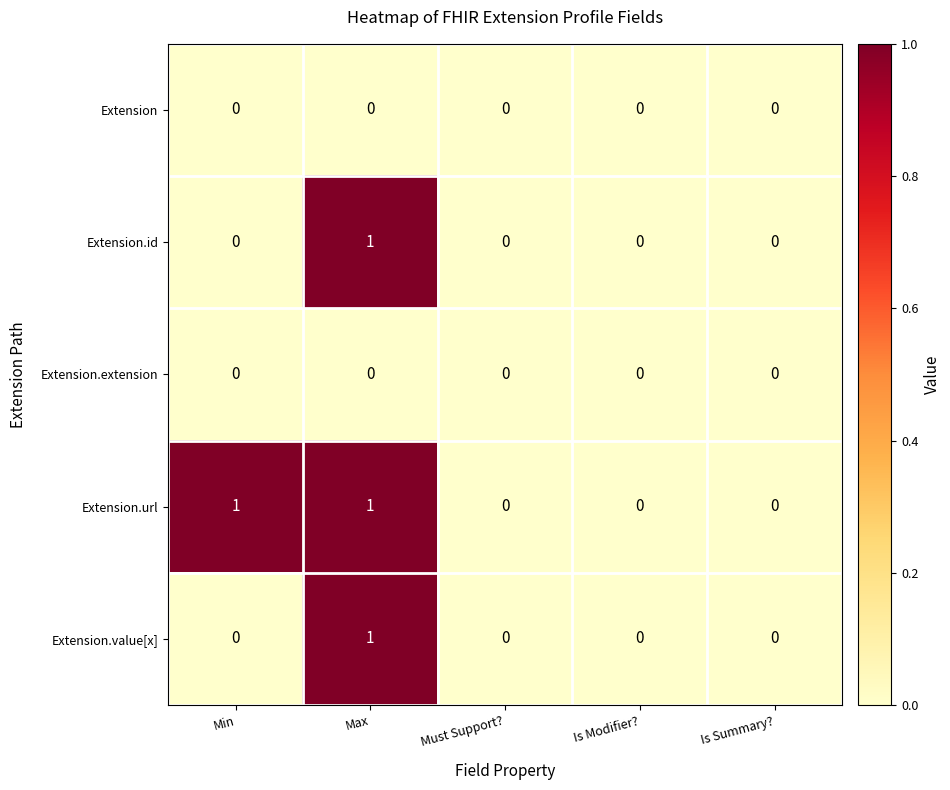

The Extension.extension series shows 0 at Must Support?. True or false?

True